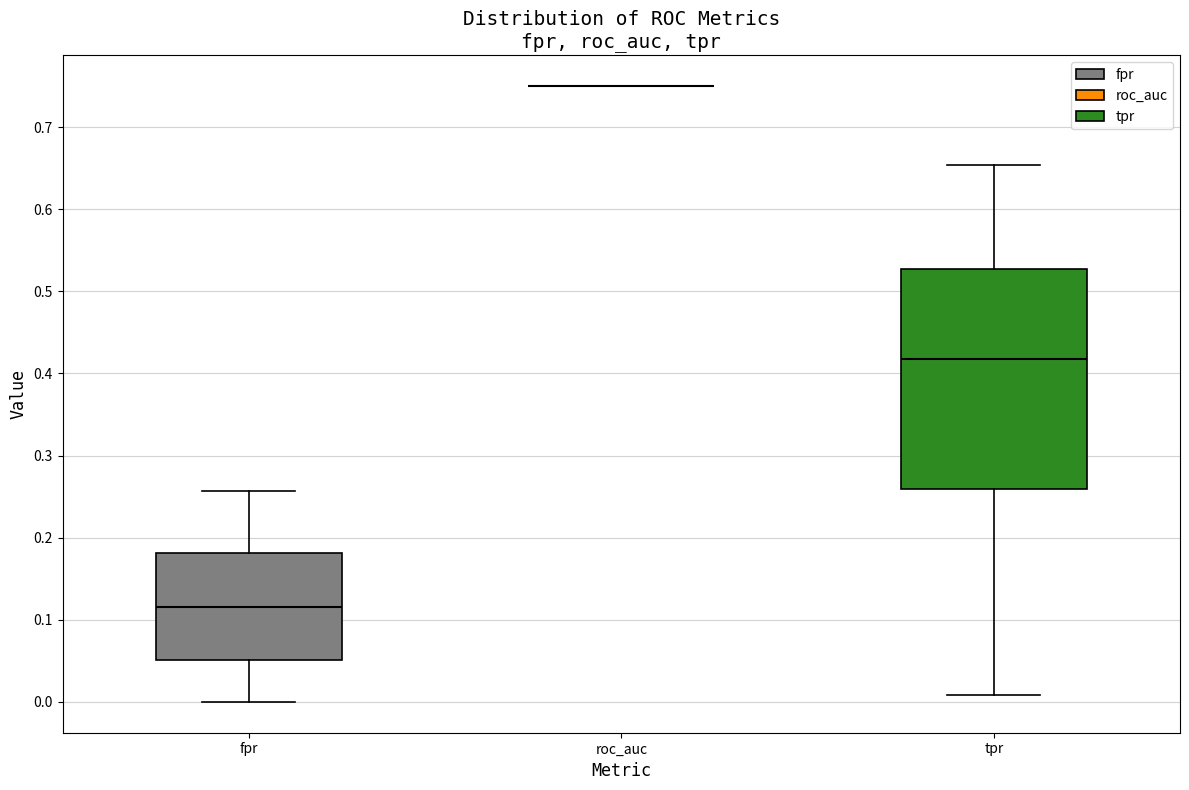

Where is the upper edge of the box for fpr on the y-axis? The values are not printed on the chart, so give them approximately, as read against the axis.

0.18